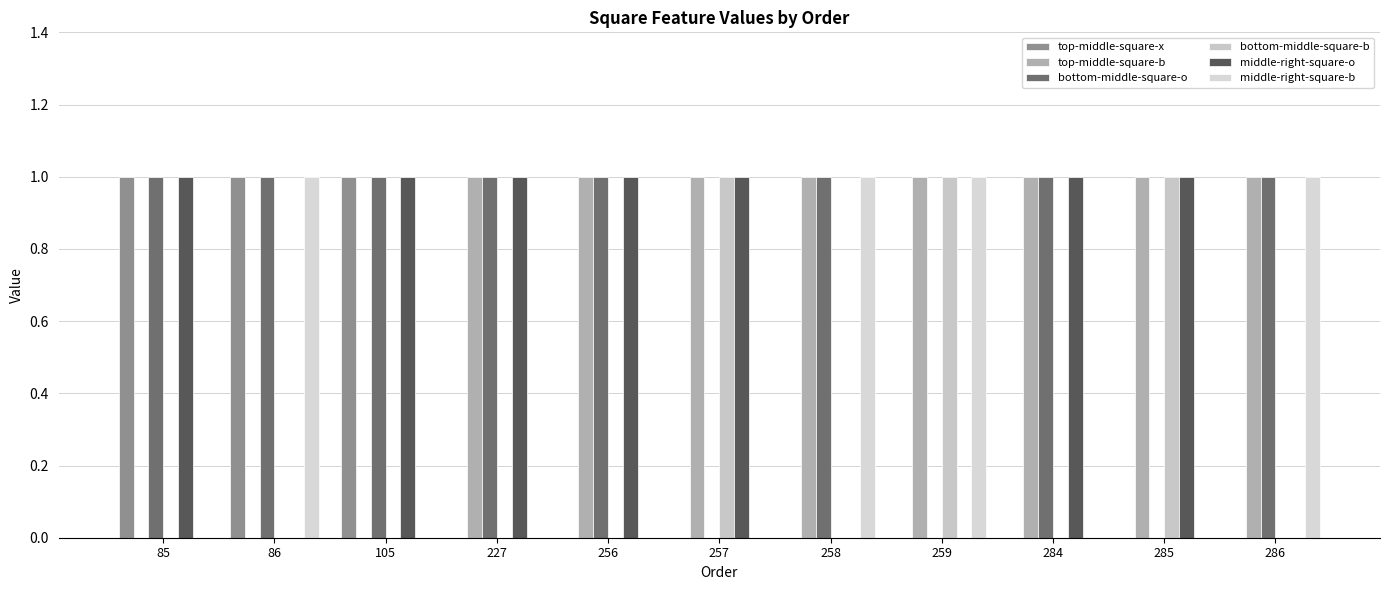

What is the difference between the maximum and minimum values in the middle-right-square-b series?

1